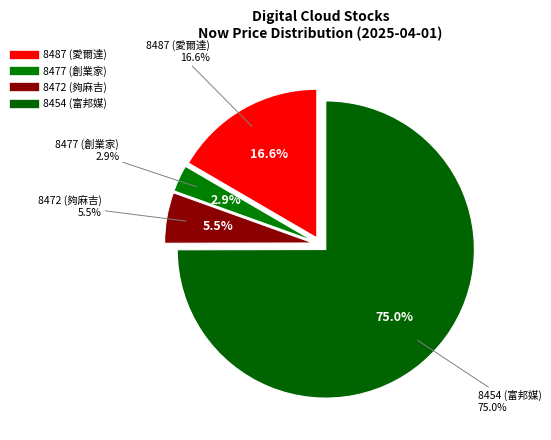

Approximately how many times larger is the value at 8477 (創業家) compared to 8487 (愛爾達)?

0.2